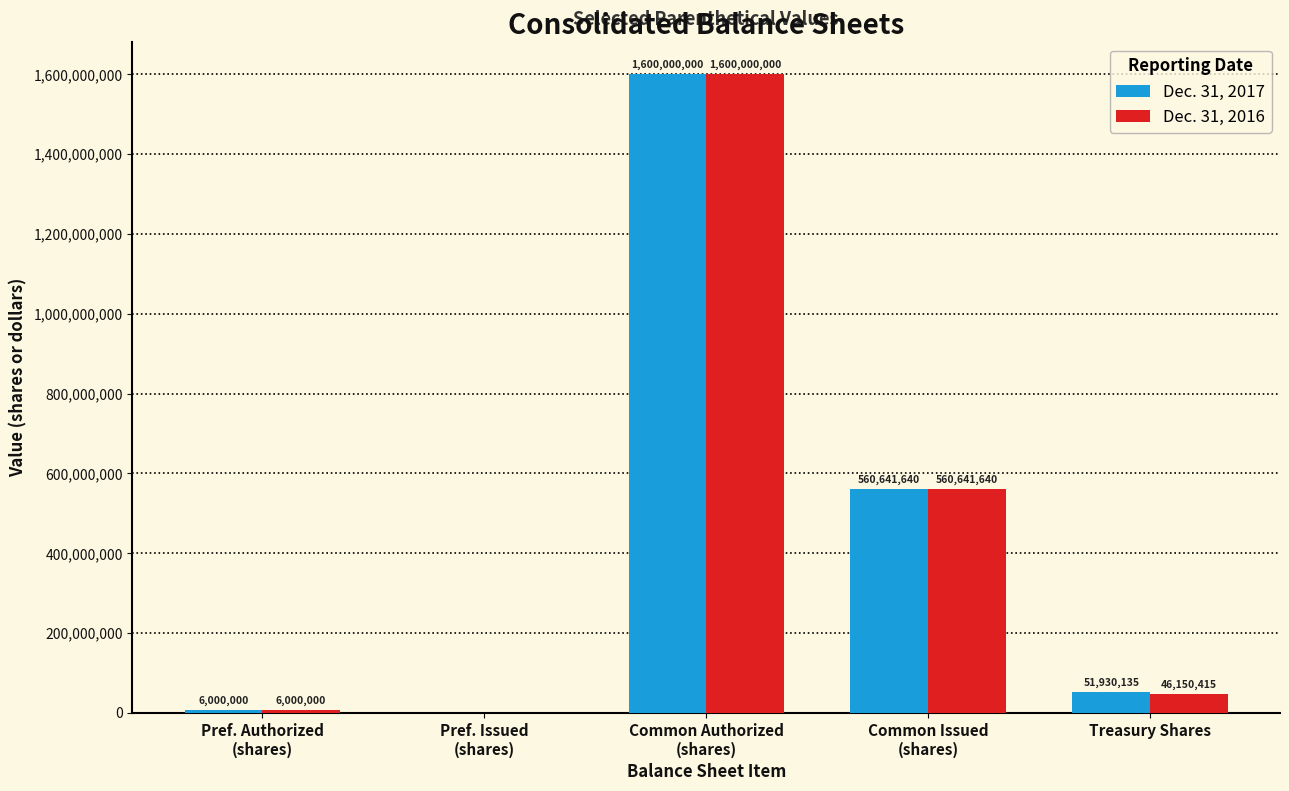

Reading left to right, transcribe all the data shown in this chart.

Dec. 31, 2017: 6000000	0	1600000000	560641640	51930135
Dec. 31, 2016: 6000000	0	1600000000	560641640	46150415